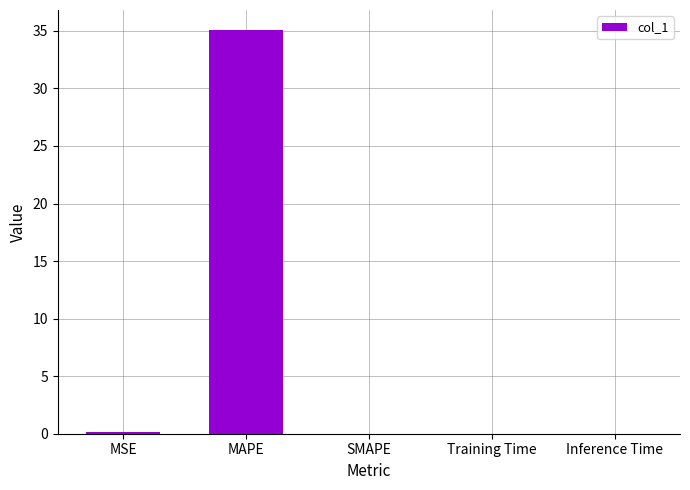

The value at SMAPE is -20.1. True or false?

False